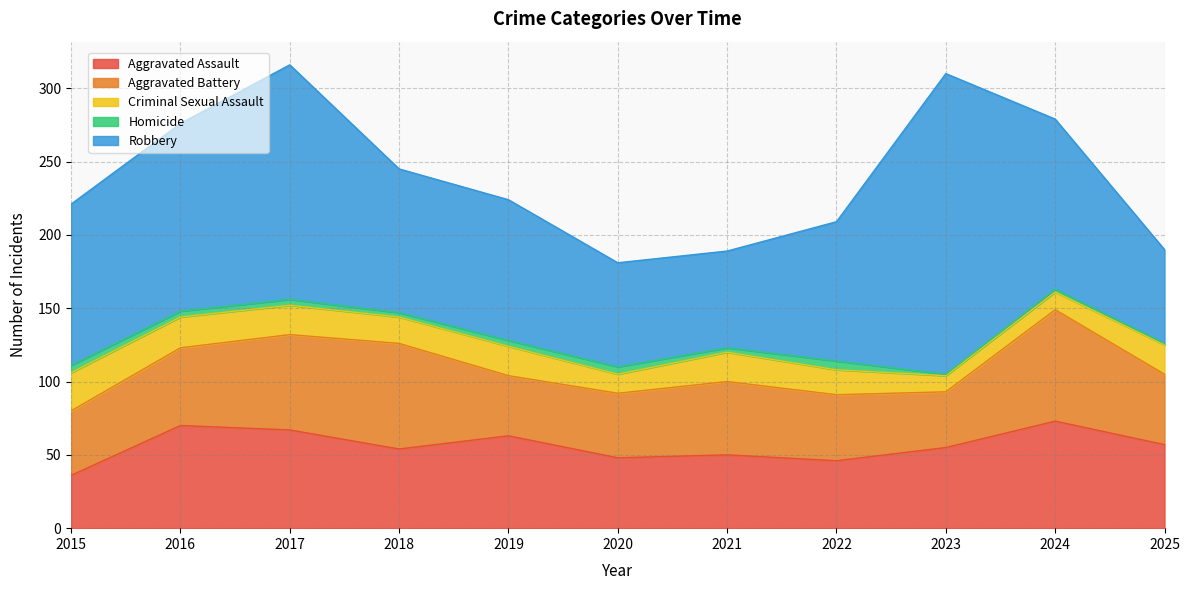

What is the greatest value displayed?

205